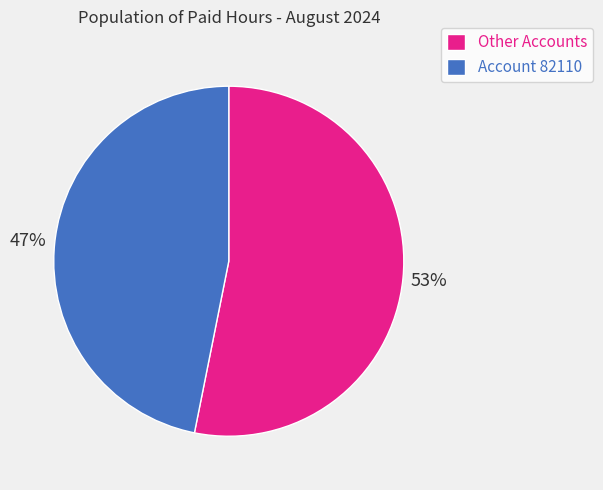

What is the ratio of the value at Other Accounts to the value at Account 82110?

1.1